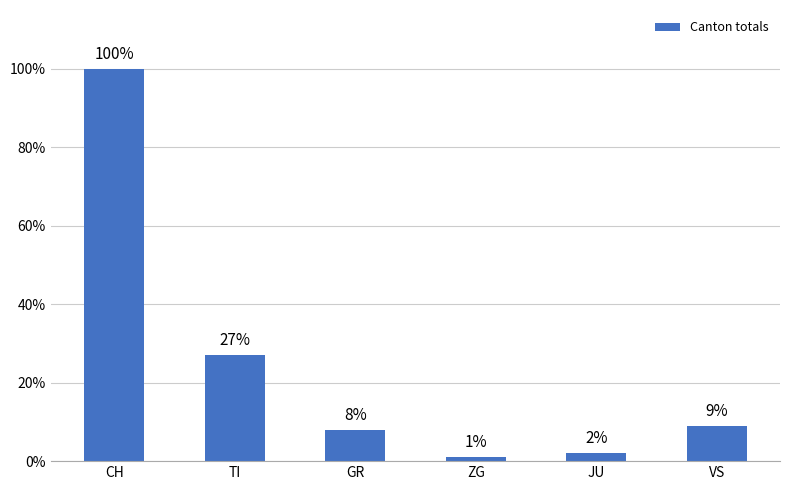

Rank the categories by value from highest to lowest.

CH, TI, VS, GR, JU, ZG